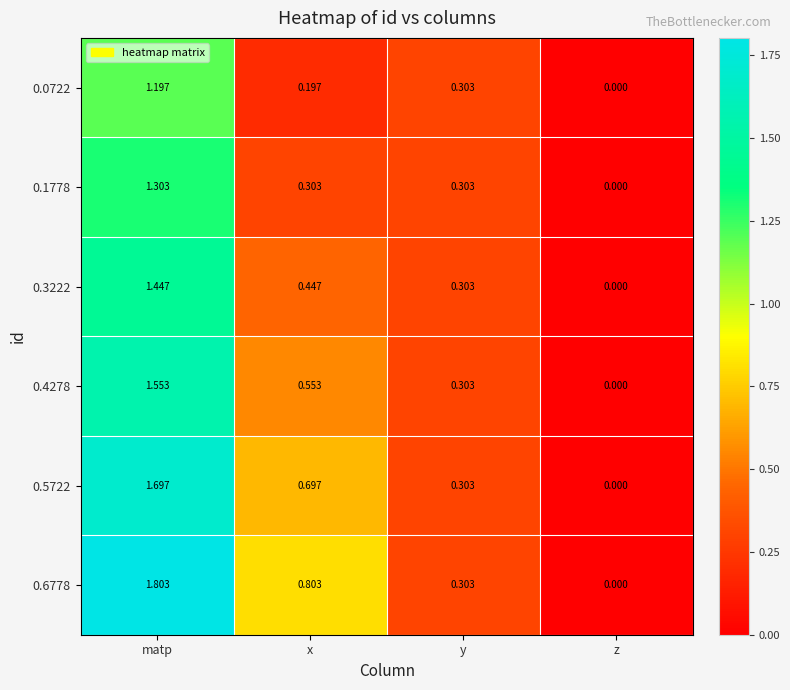

At how many categories does at least one series exceed 1?

1